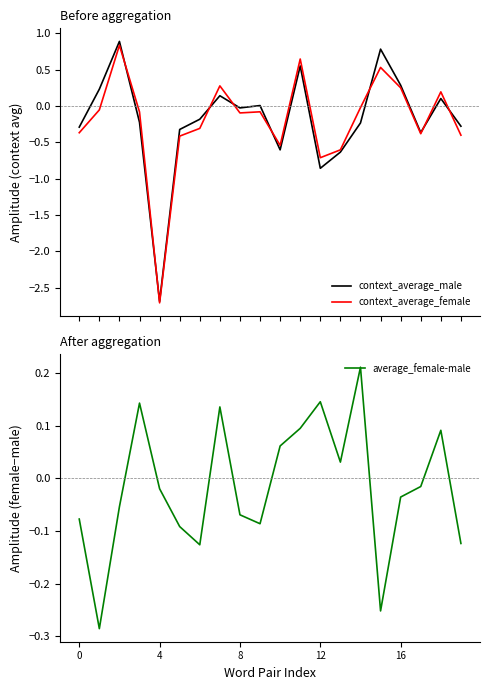

After their last crossing, which series has the higher values: context_average_female or context_average_male?

context_average_male